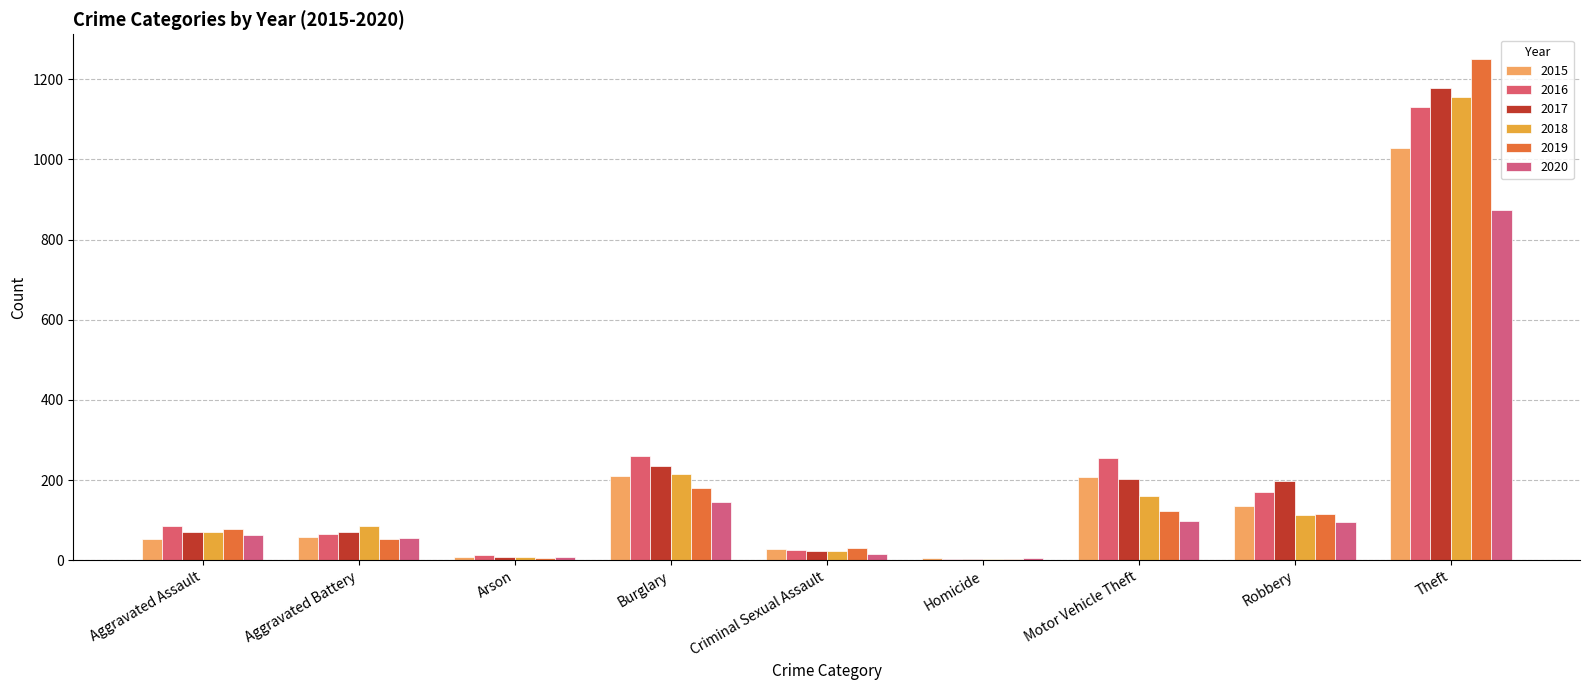

Is the value of 2019 at Homicide greater than the value of 2015 at Aggravated Assault?

No